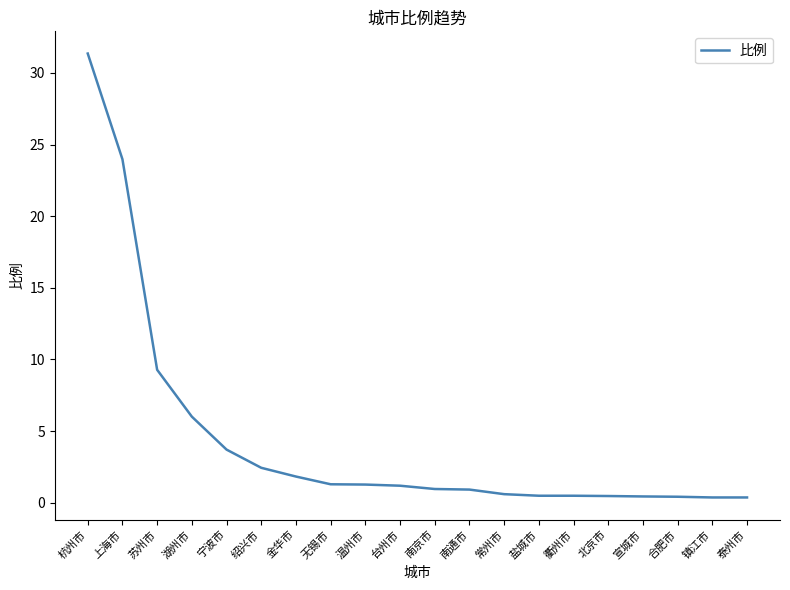

What position from the left is 宁波市?

5